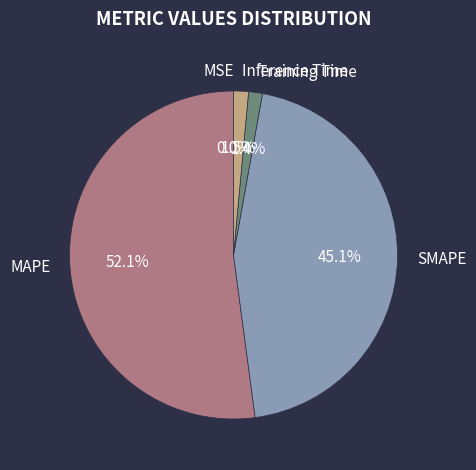

What is the largest slice in the pie chart?

MAPE